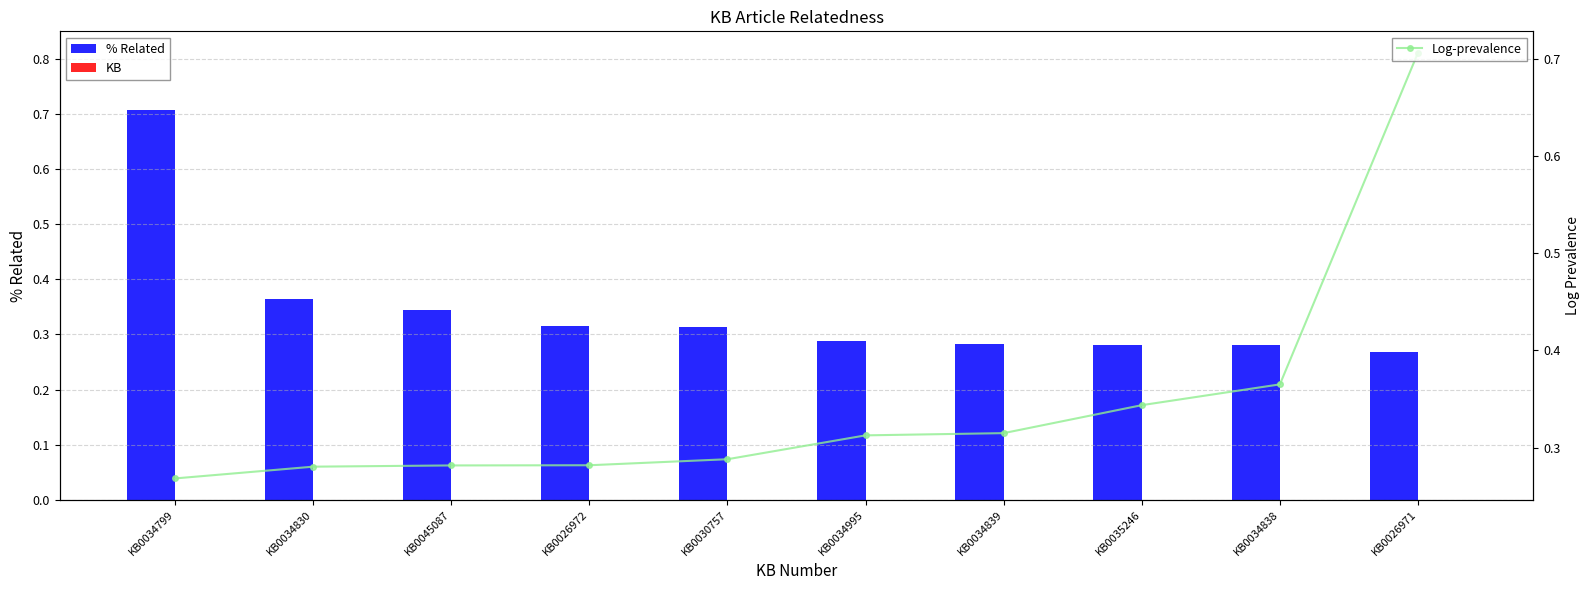

What is the difference between the % Related values at KB0045087 and KB0026971?

0.1